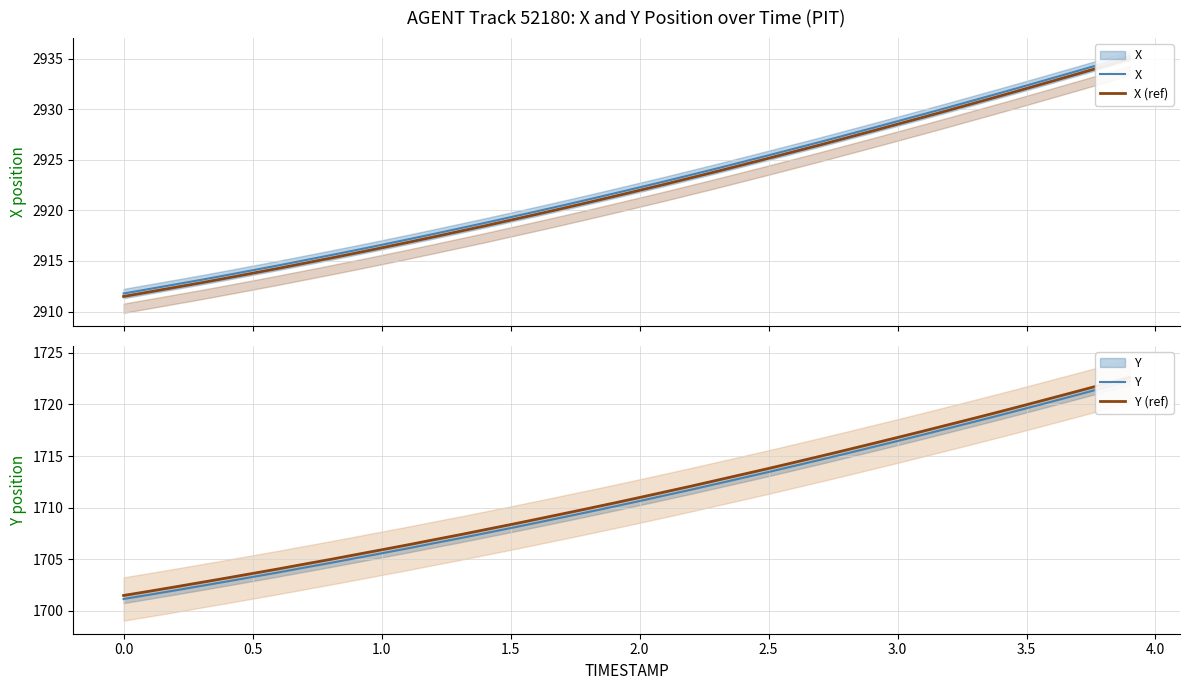

What is the difference between the maximum and minimum values in the X series?

23.5